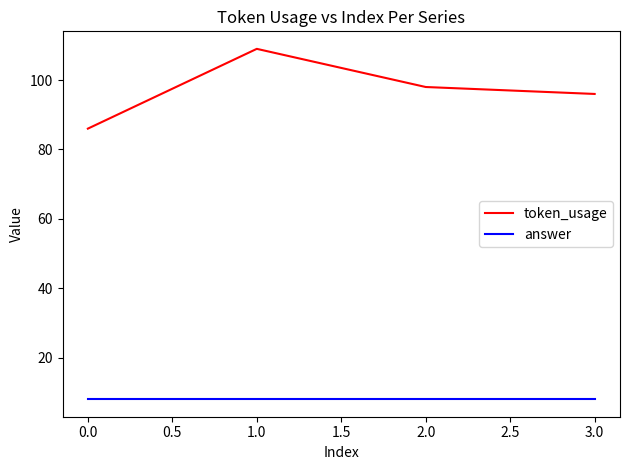

What are all the series names shown in the legend?

token_usage, answer